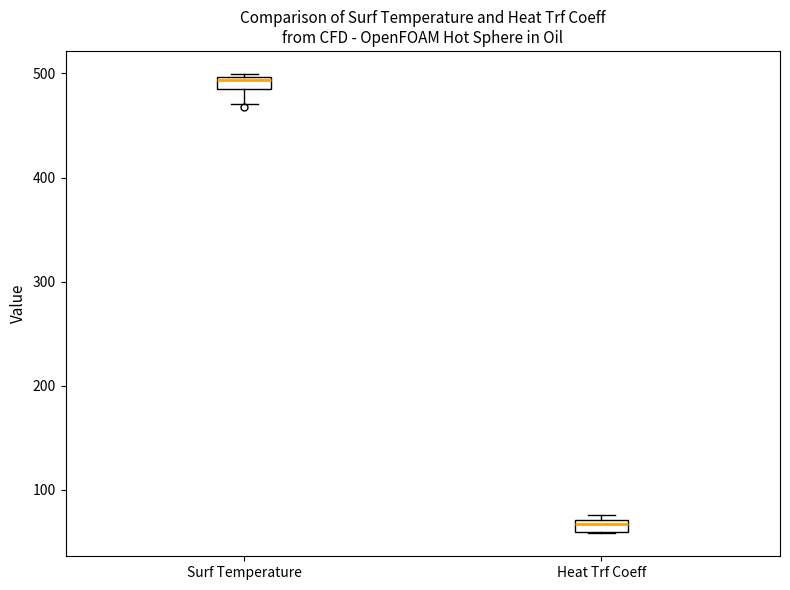

Which box has the highest median line?

Surf Temperature